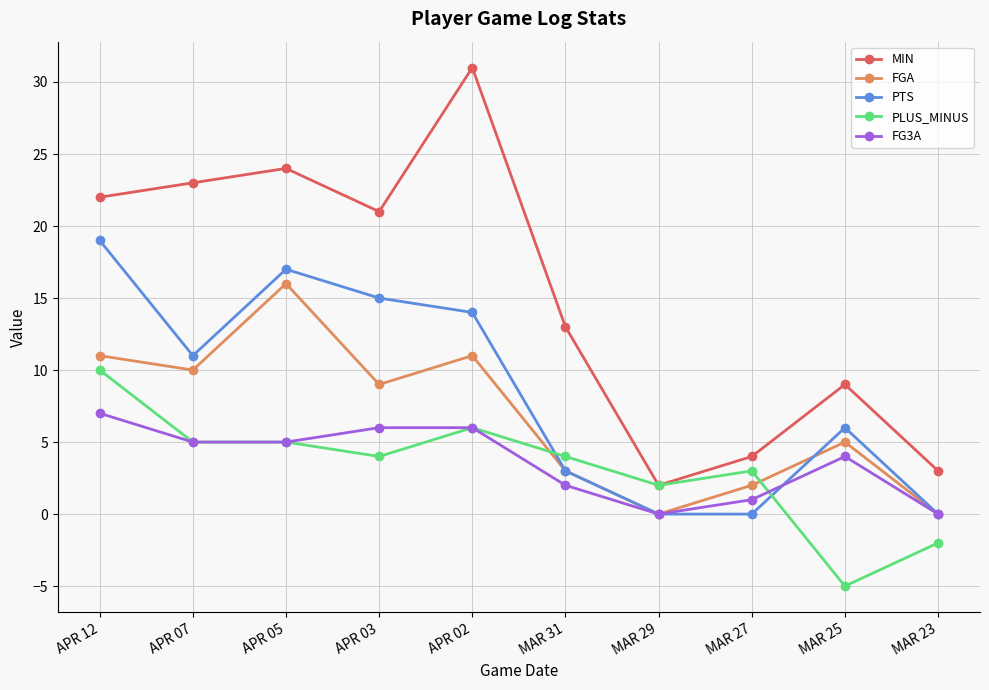

What is the total value across all series at MAR 23?

1